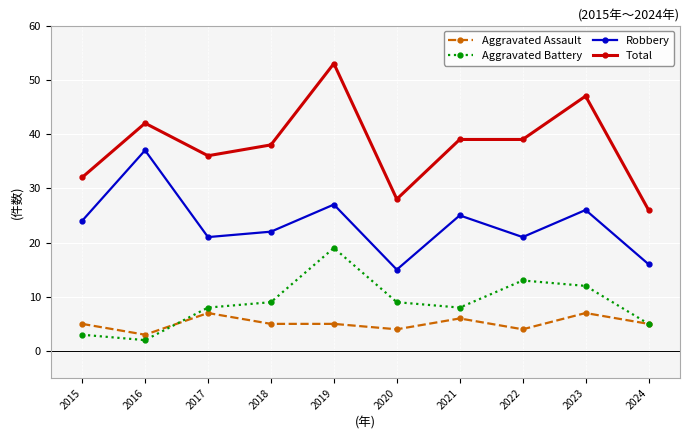

What are all the series names shown in the legend?

Aggravated Assault, Aggravated Battery, Robbery, Total